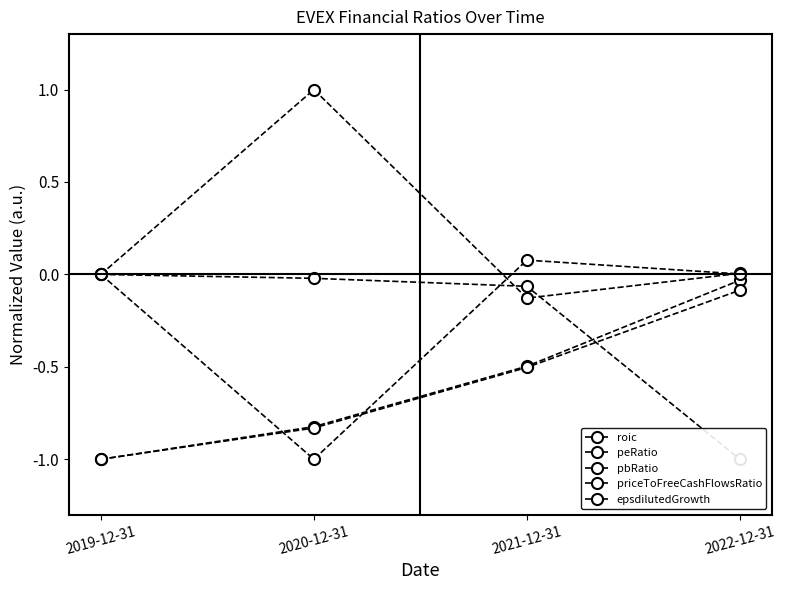

Which series ends up on top after the final intersection of priceToFreeCashFlowsRatio and epsdilutedGrowth?

priceToFreeCashFlowsRatio